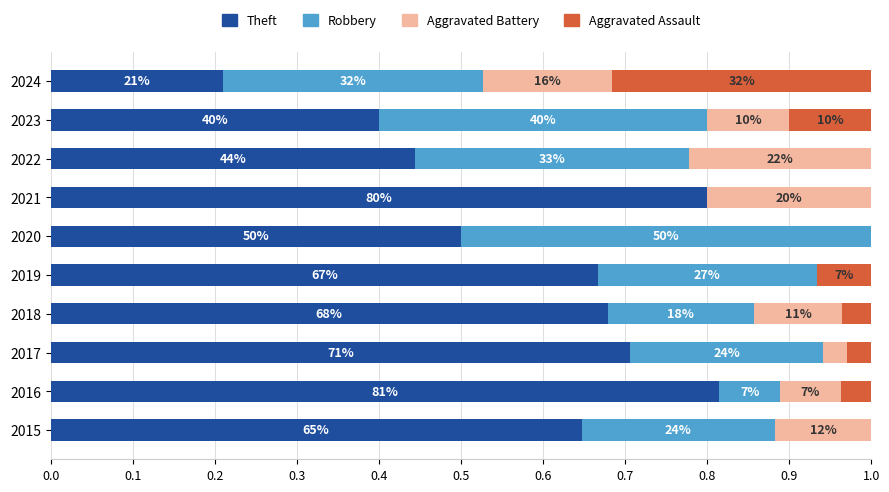

Which series has the widest spread of values?

Theft